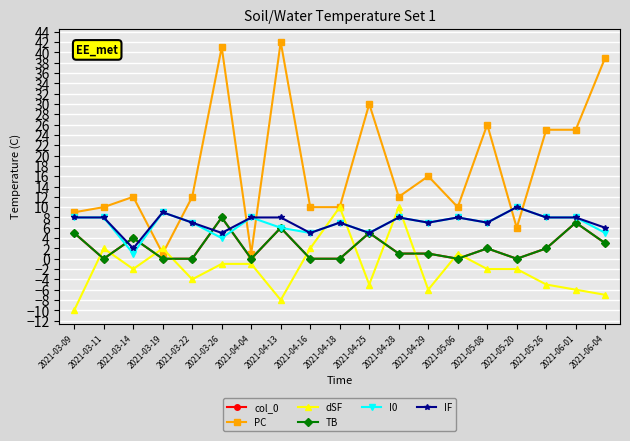

How many intersections are there between IF and dSF?

4